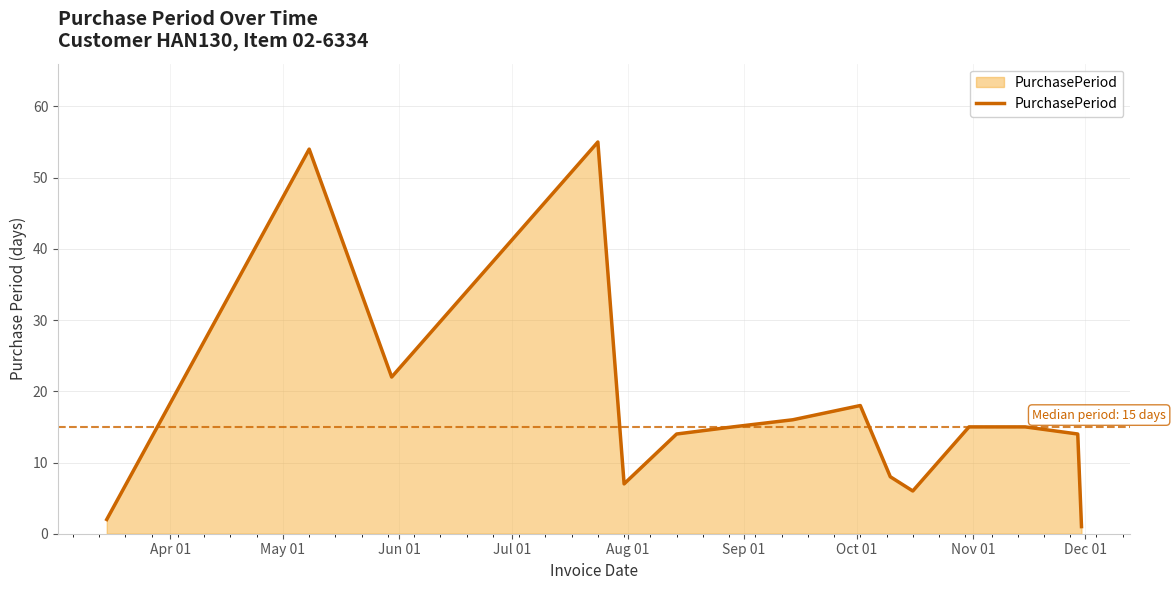

What is the difference between the maximum and minimum values?

54